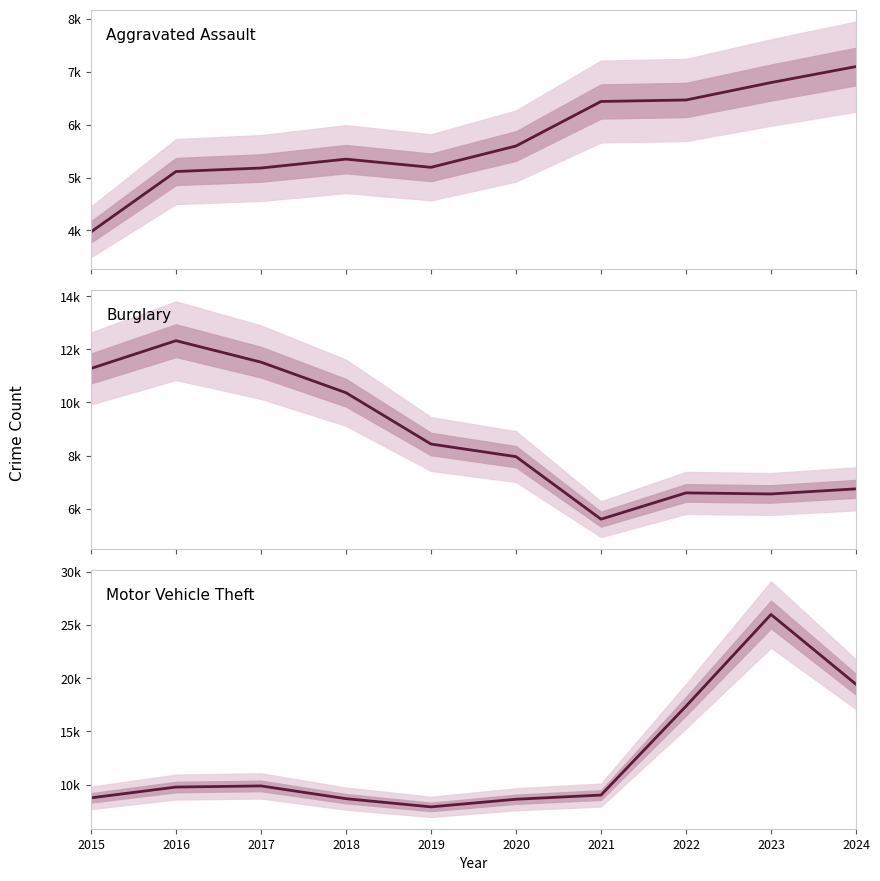

What are all the series names shown in the legend?

Aggravated Assault, Burglary, Motor Vehicle Theft